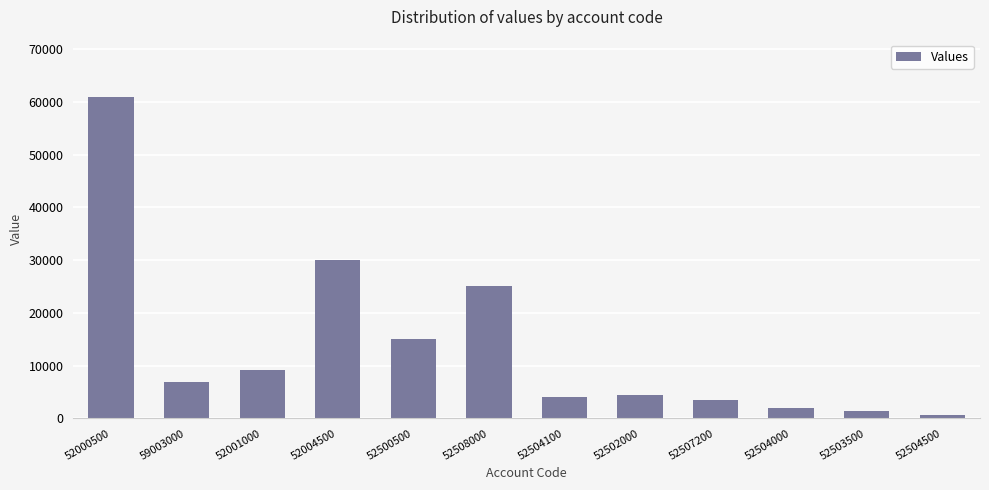

Reading right to left, list all the values displayed in this chart.

600	1400	2000	3500	4500	4000	25000	15000	30000	9134	6860	60818